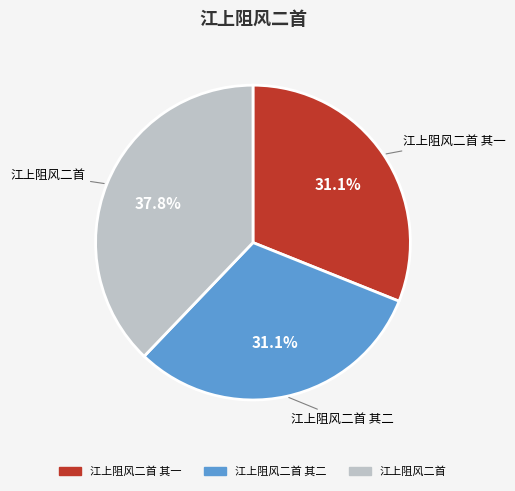

Is there any slice that represents more than half of the pie?

No